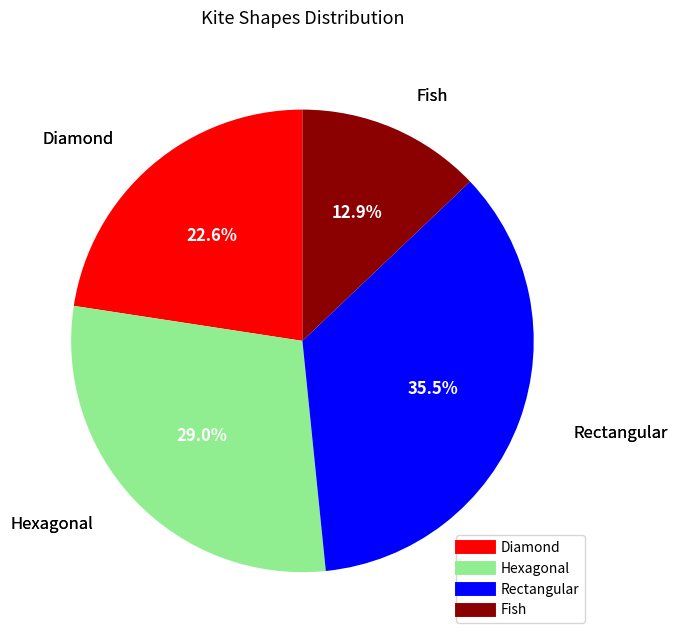

True or false: Hexagonal accounts for 43% of the total.

False